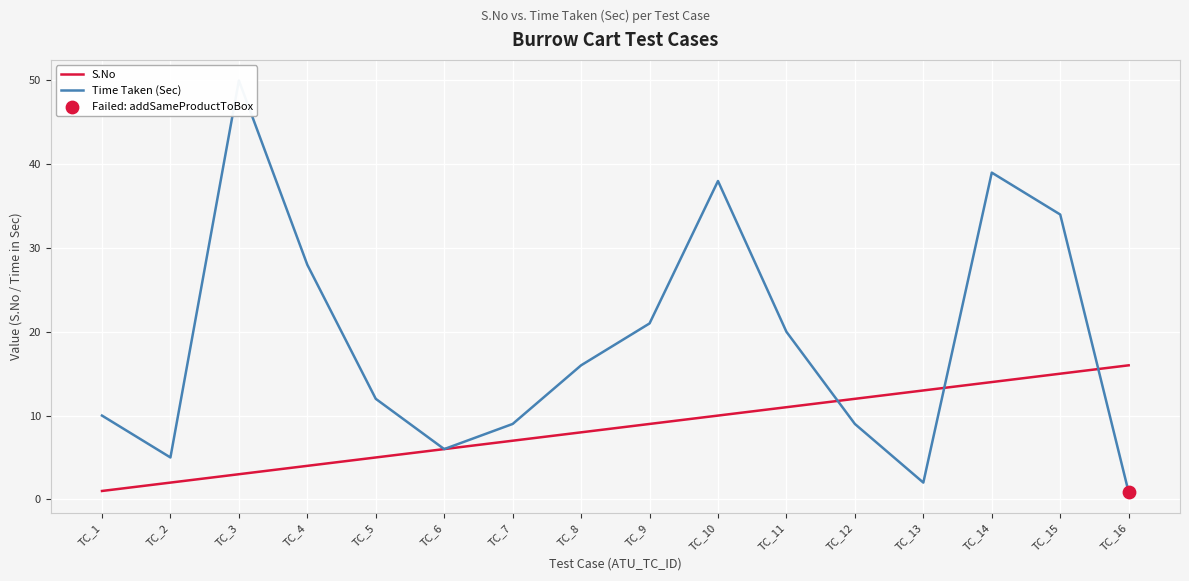

At how many categories does at least one series exceed 30?

4